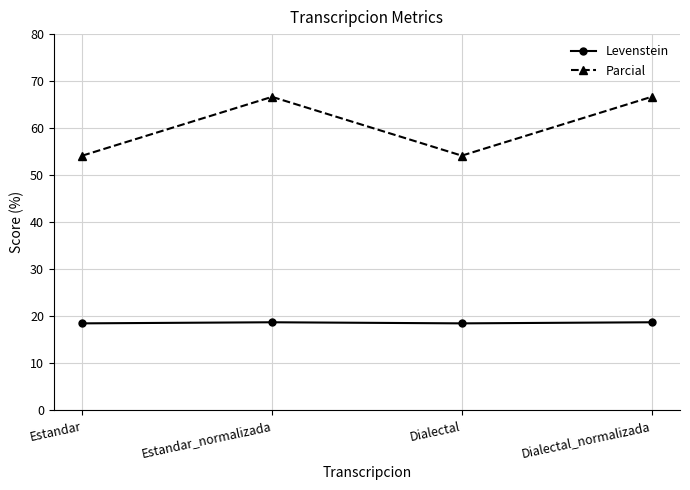

Which series has the widest spread of values?

Parcial